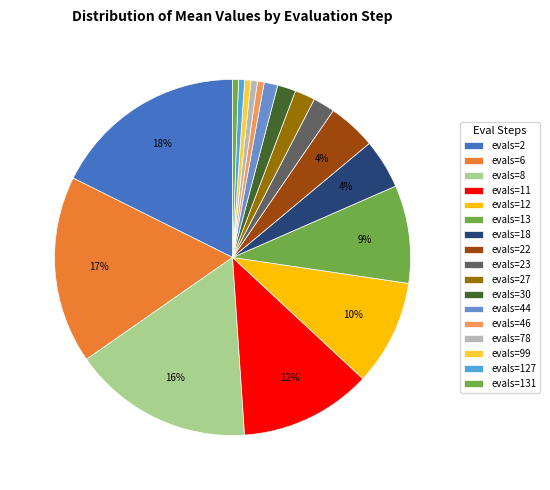

How many slices are in this pie chart?

17